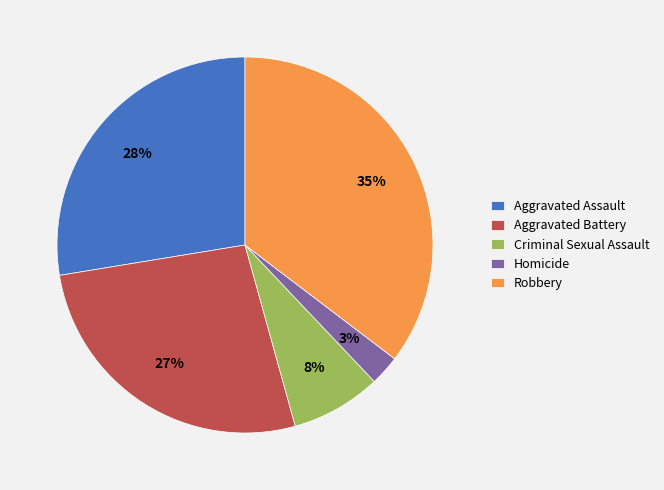

Count the number of slices in the pie.

5